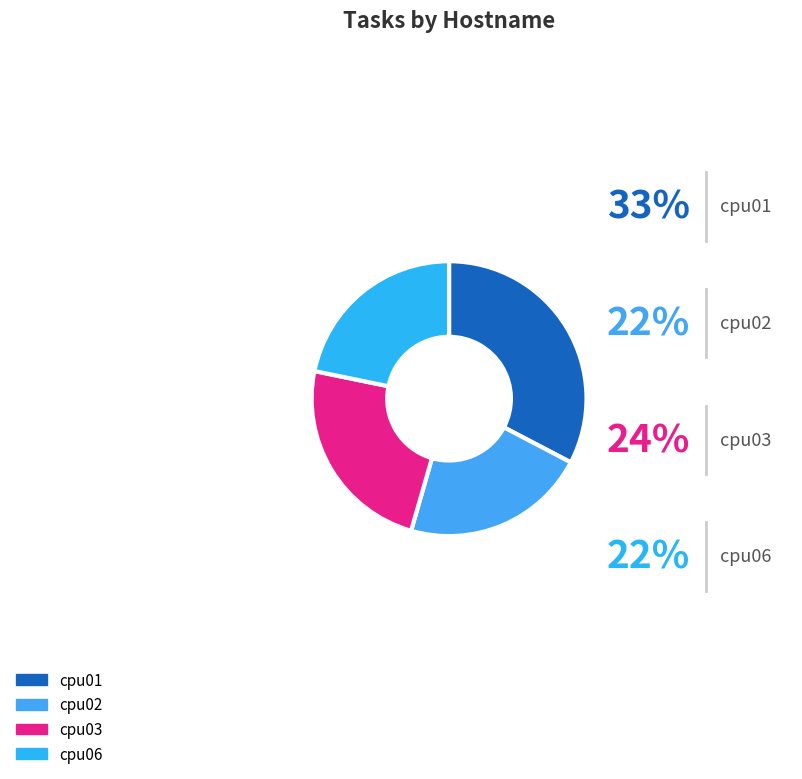

Does cpu01 account for over 50% of the chart?

No